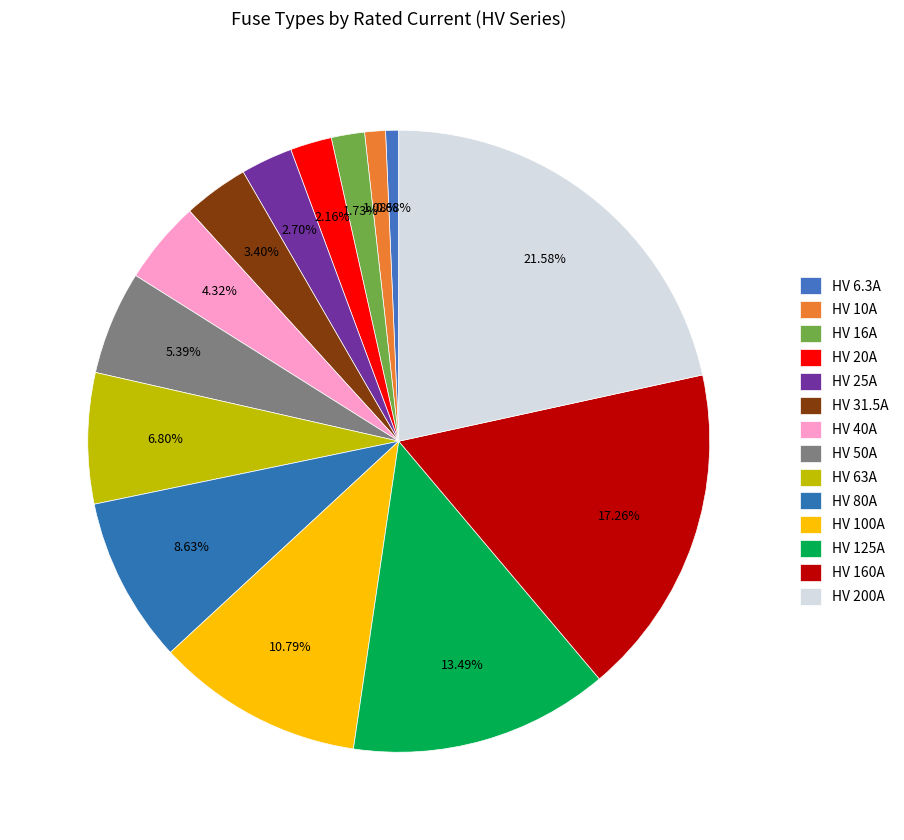

What percentage do HV 10A and HV 31.5A together represent?

4.5%